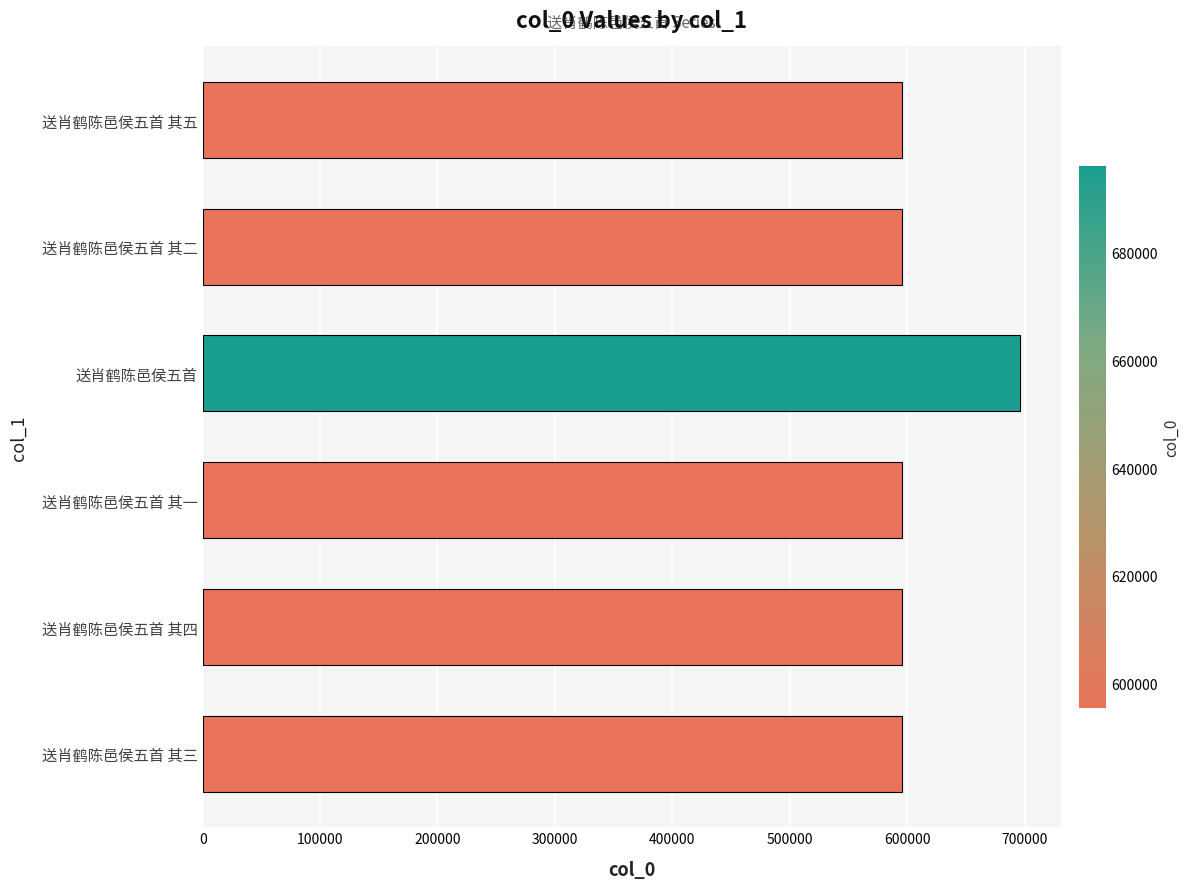

What is the average value?

612289